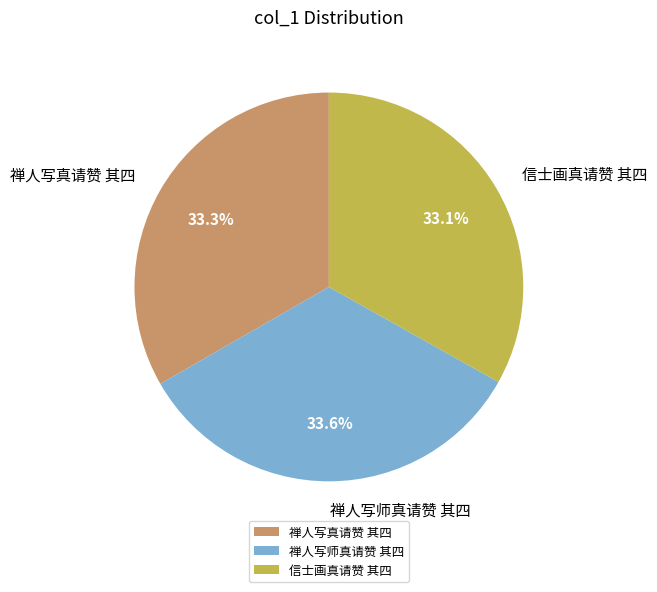

To the nearest percent, what is the combined percentage of 禅人写师真请赞 其四 and 禅人写真请赞 其四?

67%